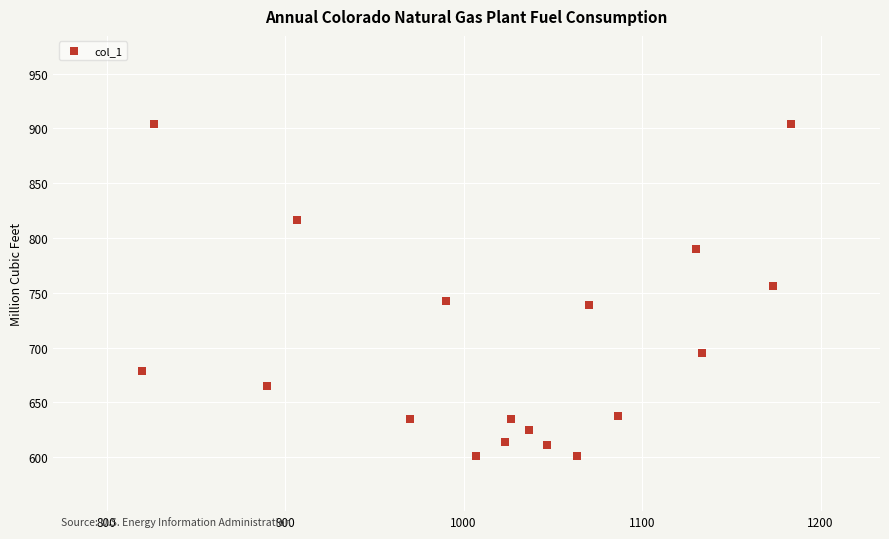

What is the range of X values (max minus min)?

363.3